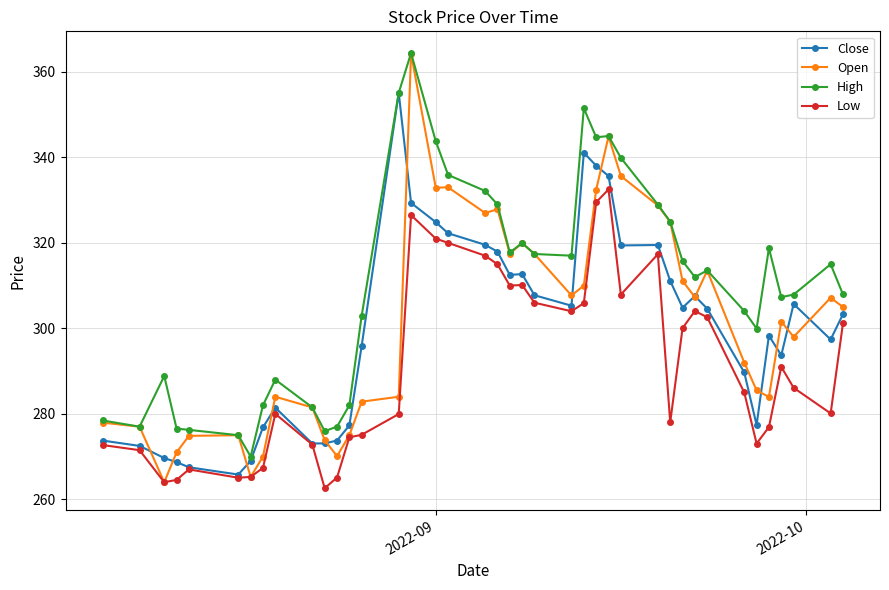

Does the chart display data point markers on the line(s)?

Yes